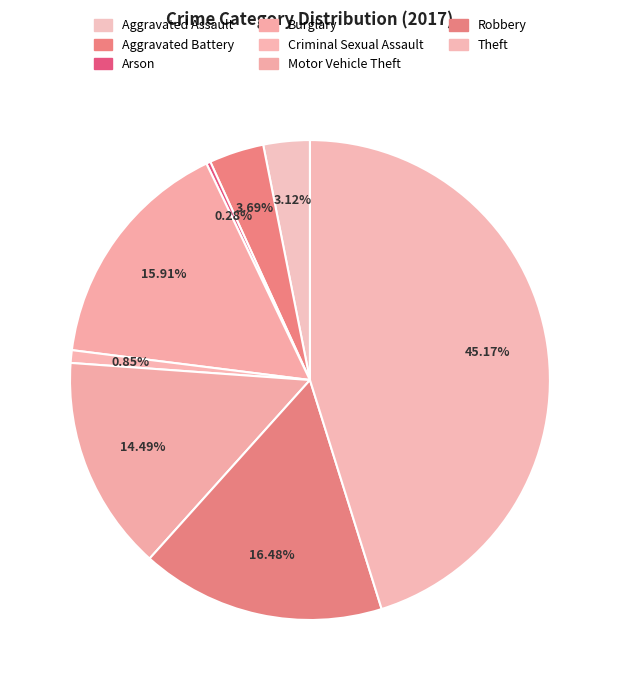

To the nearest percent, what percentage of the pie is Burglary?

16%